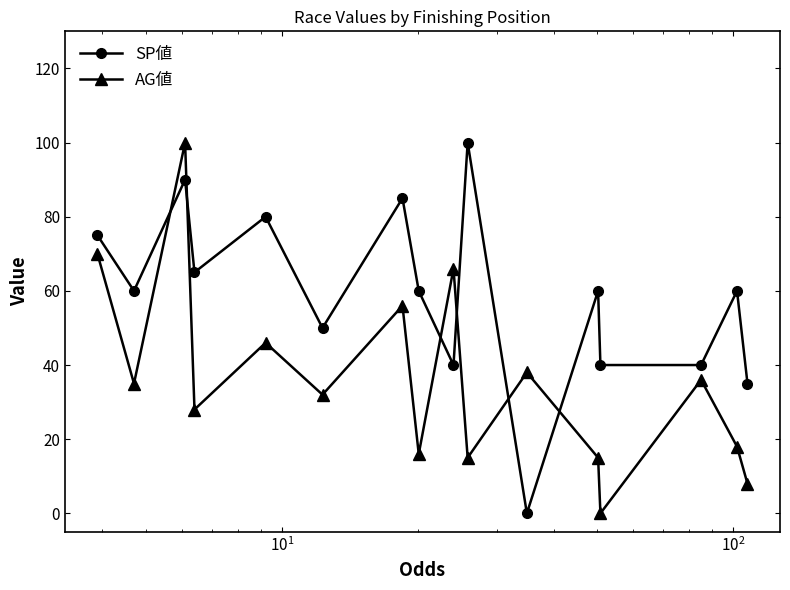

How many interior local peaks does the AG値 series have?

6